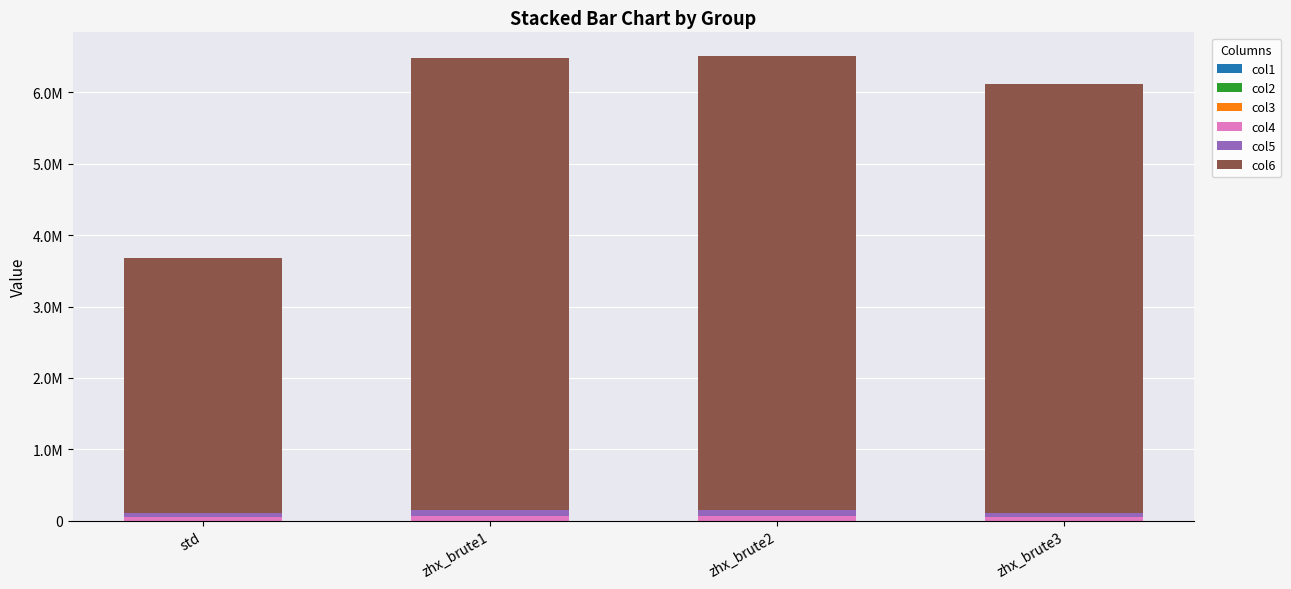

At zhx_brute3, list the series in order from largest to smallest.

col6, col5, col4, col1, col3, col2